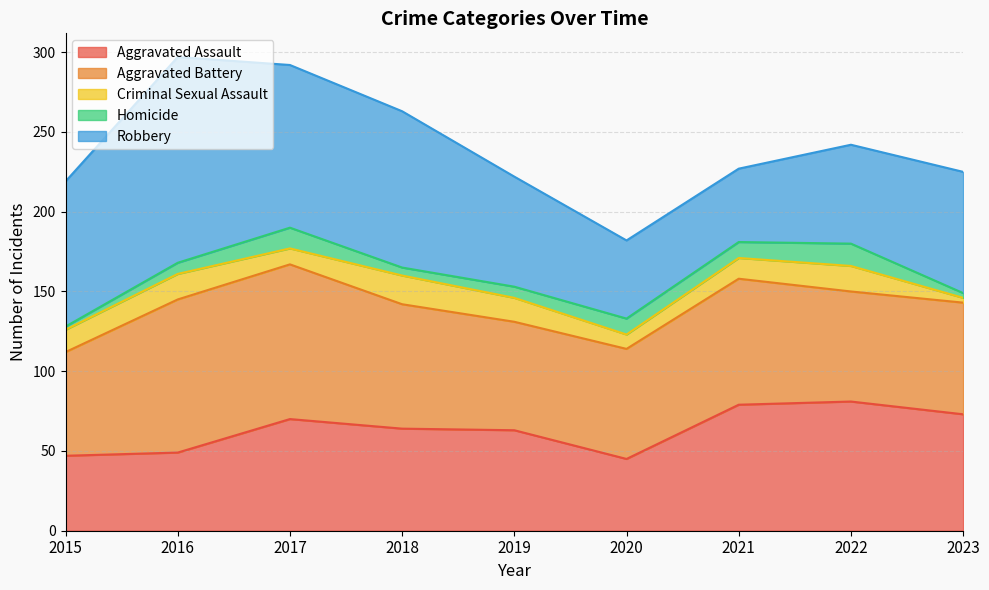

What is the minimum value shown in the chart?

2